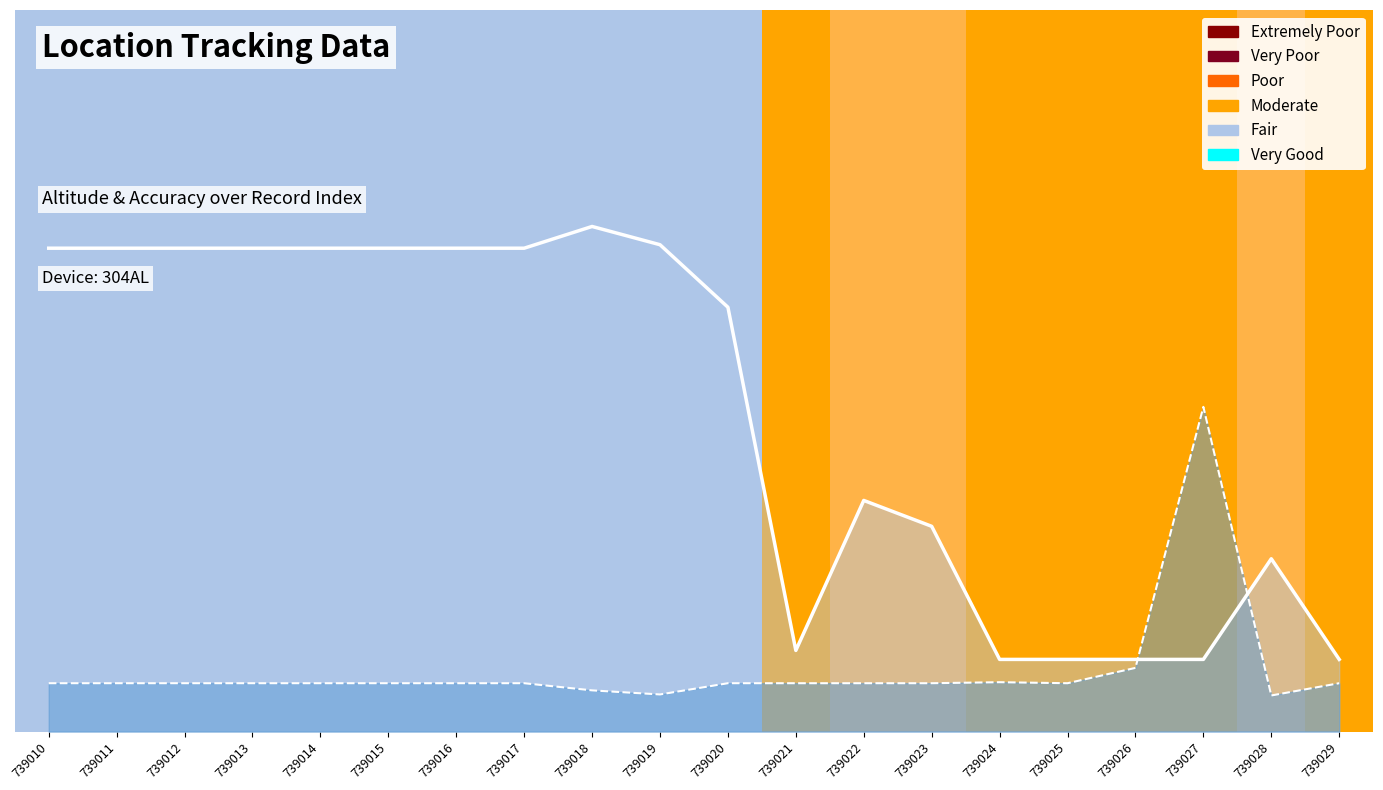

How many lines are shown in the chart?

2